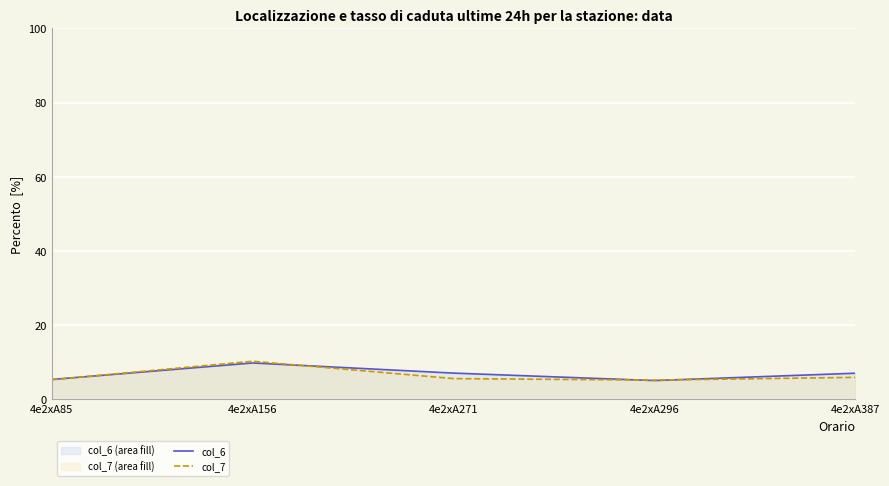

What are all the series names shown in the legend?

col_6, col_7